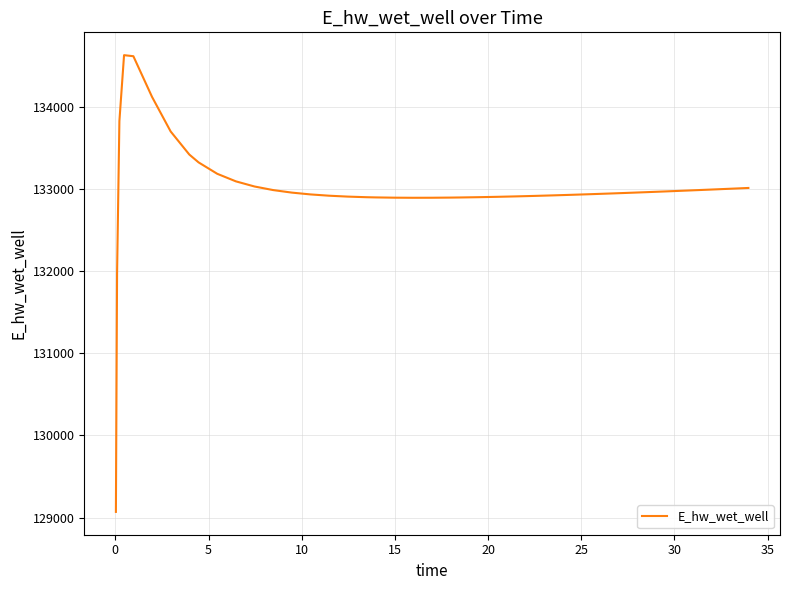

What is the difference between the maximum and minimum values?

5557.7